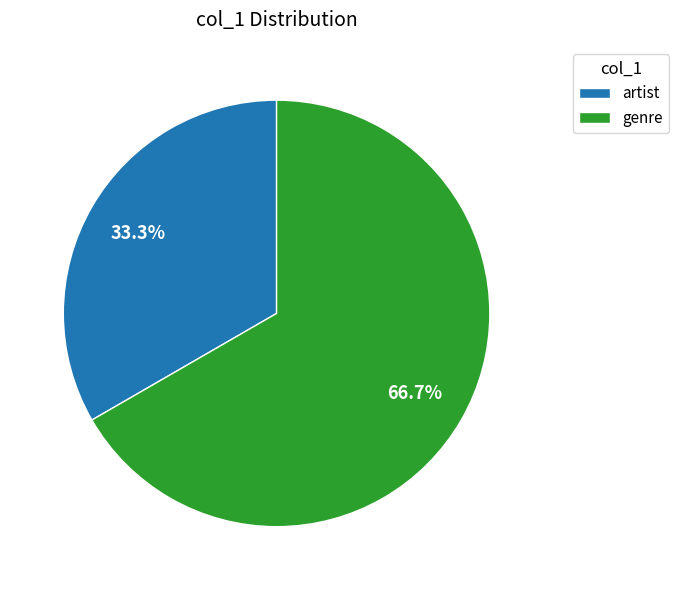

To the nearest percent, what percentage of the pie is artist?

33%